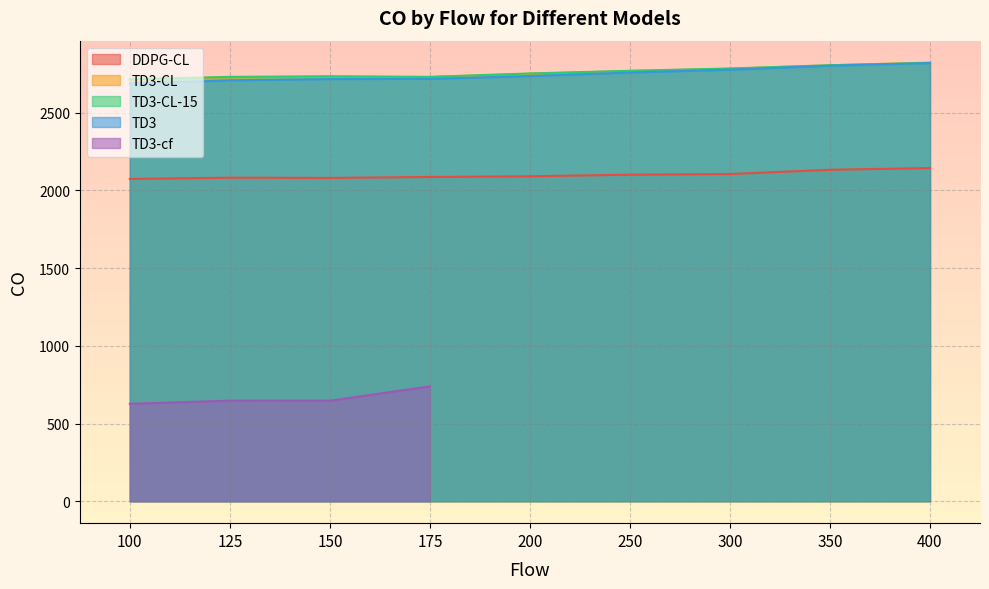

What is the value of the TD3-CL point at the 9th from the left?

2821.5